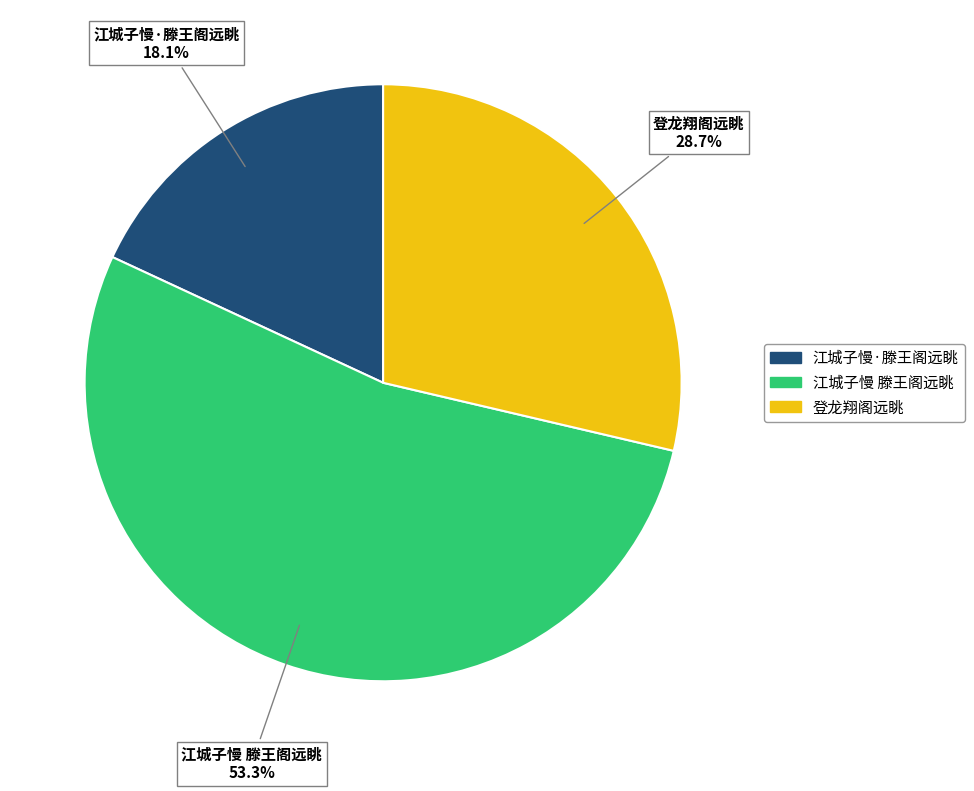

What percentage is the 登龙翔阁远眺 slice, to the nearest percent?

29%